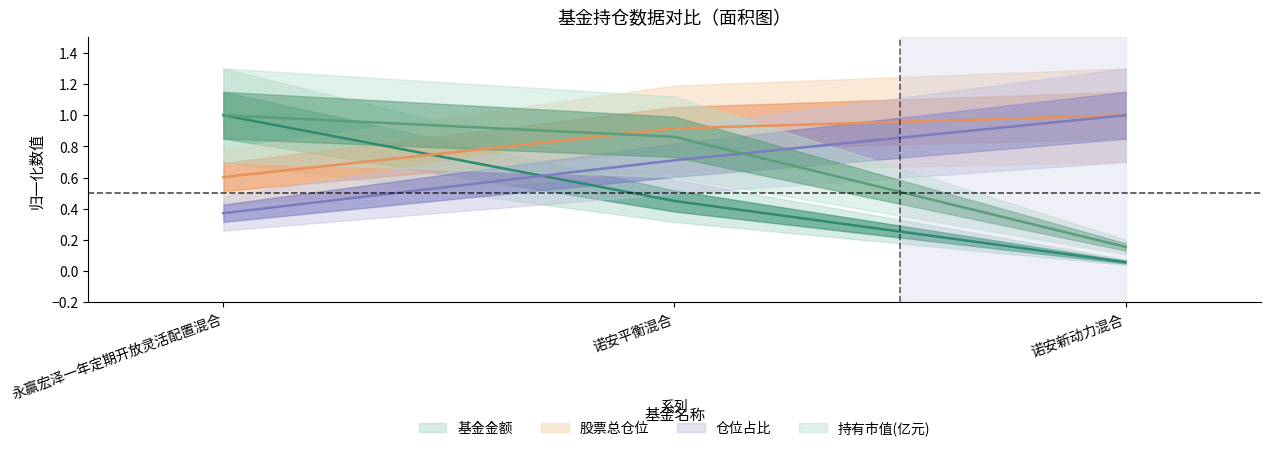

What is the difference between the maximum and second lowest values in the 基金金额 series?

0.5